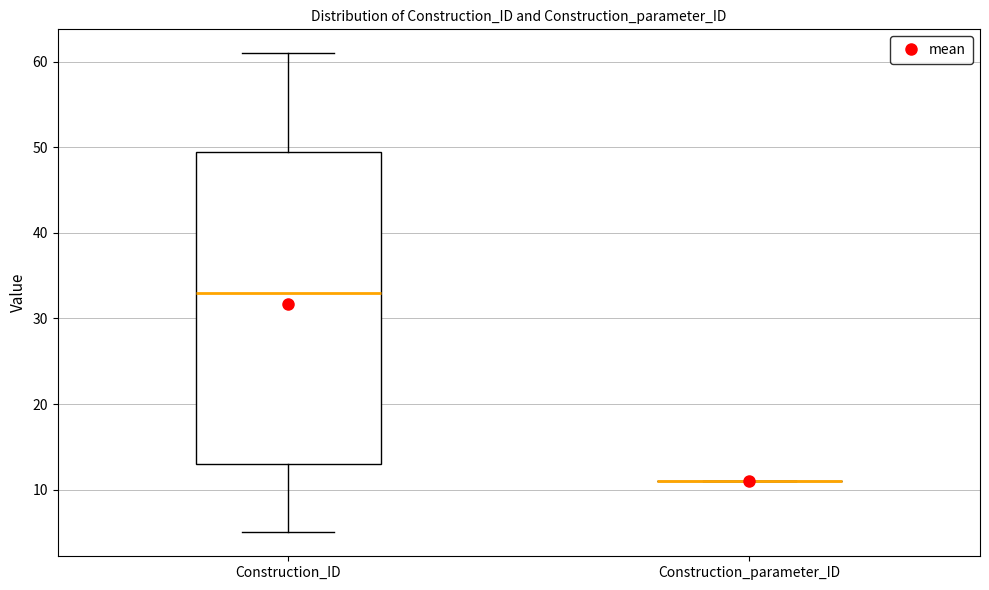

Reading left to right, read every box against the y-axis: the position of its median line, the range the box covers, and the ends of its whiskers. The values are not printed on the chart, so give them approximately, as read against the axis.

Construction_ID: median 33, box 13 to 50, whiskers 5 to 61
Construction_parameter_ID: box collapsed to a line at 11, whiskers 11 to 11